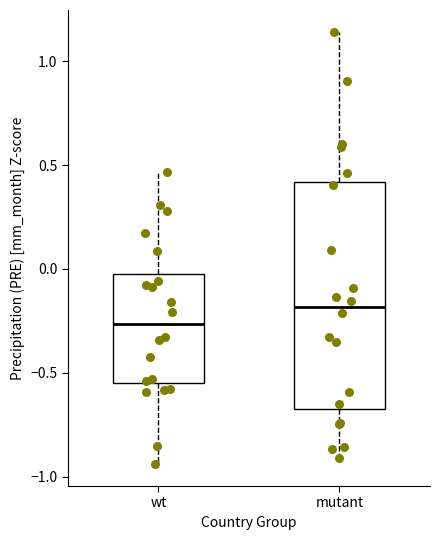

Which box's median line is the highest?

mutant